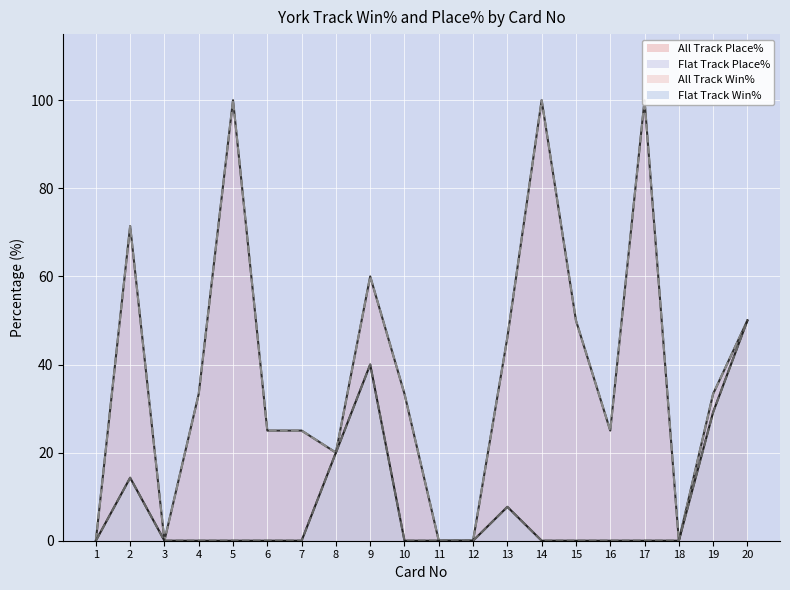

Where is the first local maximum for Flat Track Win%?

2